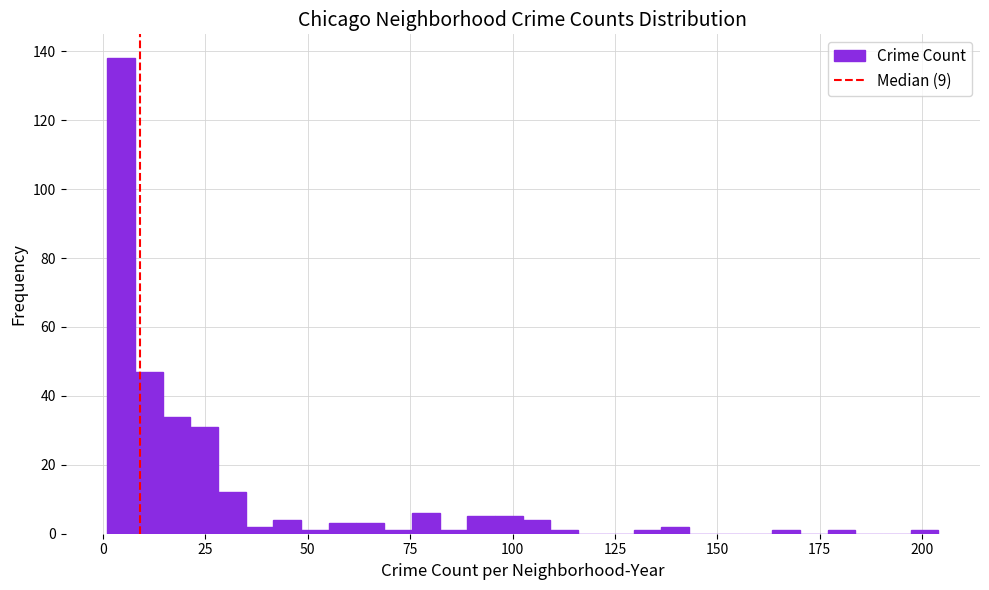

Read against the x-axis, roughly where is the centre of the tallest bar?

5